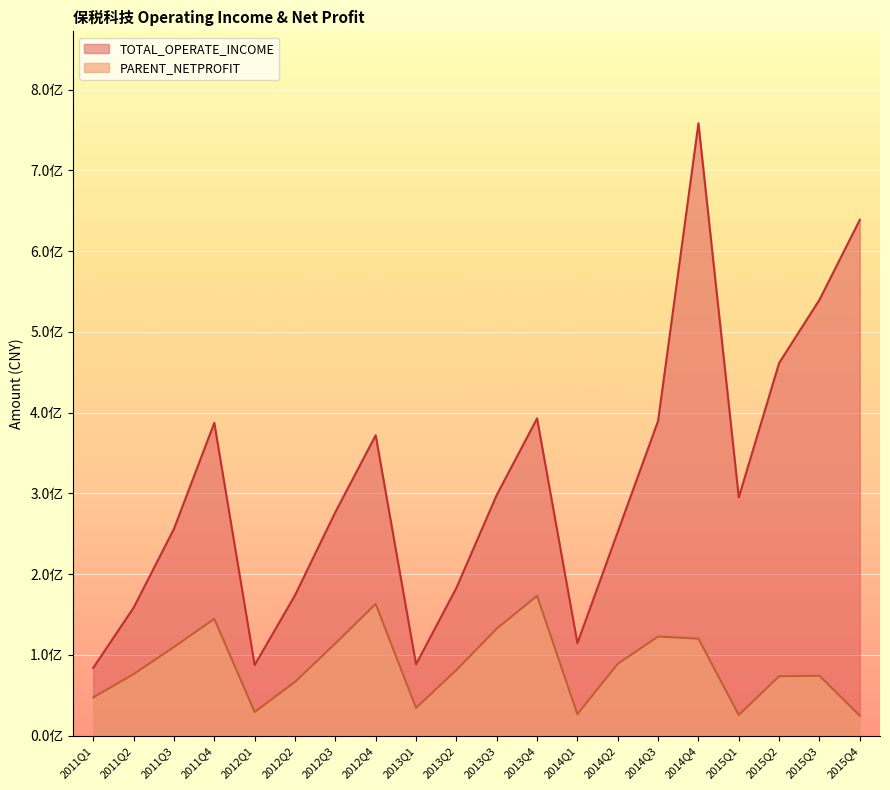

True or false: TOTAL_OPERATE_INCOME and PARENT_NETPROFIT intersect in this chart.

False